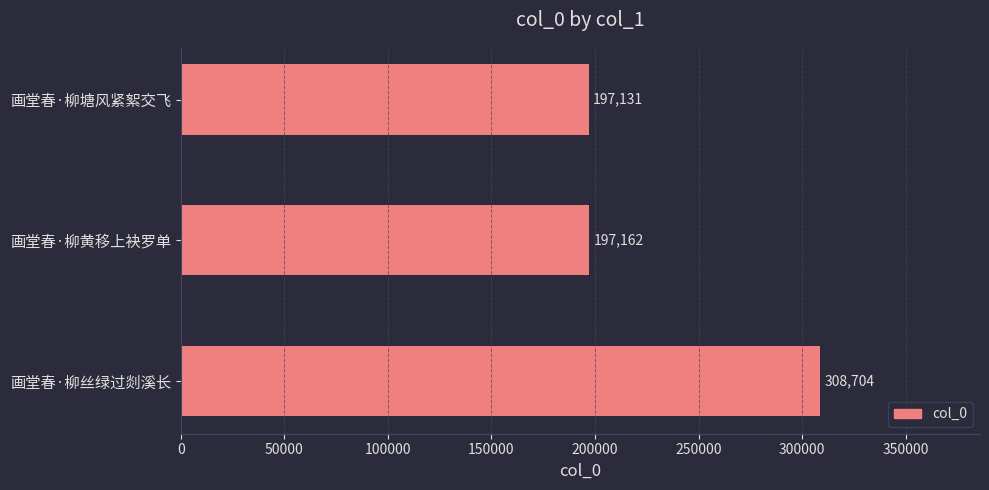

What is the difference between the maximum and second lowest values?

111542